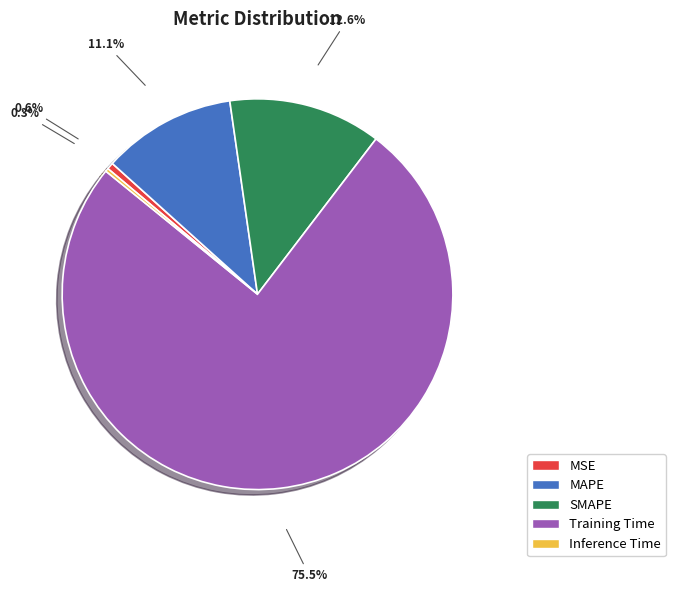

What percentage is the MSE slice, to the nearest percent?

1%